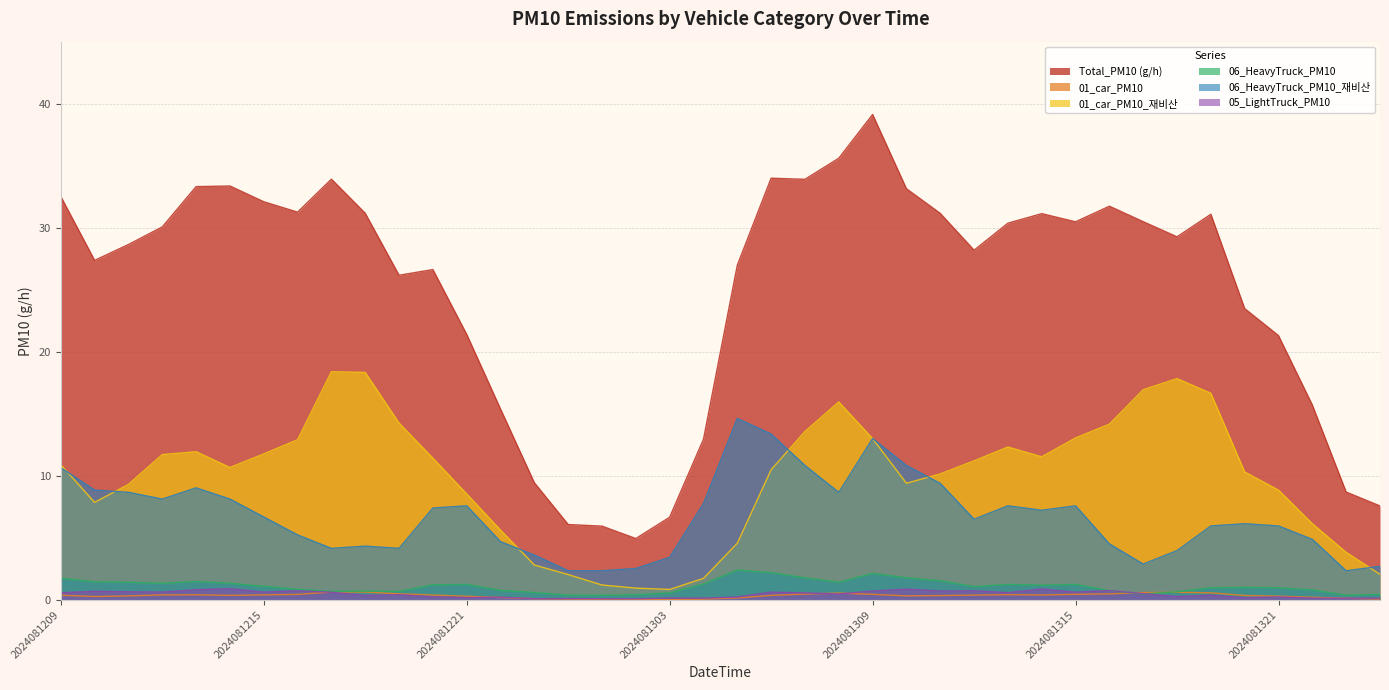

Between 2024081211 and 2024081323, which series saw the biggest shift?

Total_PM10 (g/h)